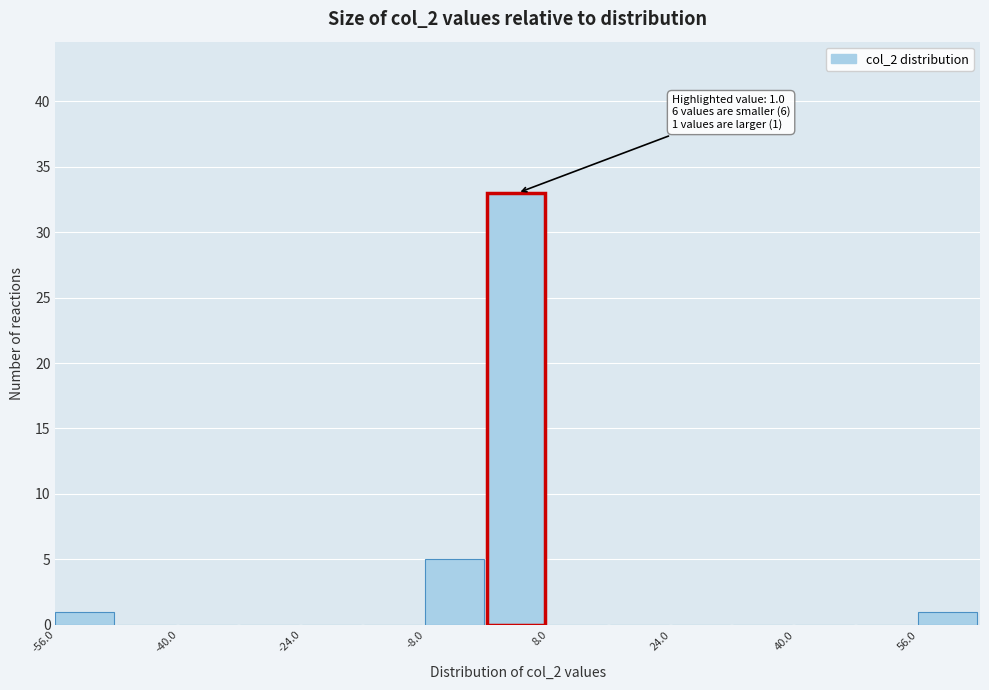

Over which range of the x-axis is the bar tallest?

0 to 8